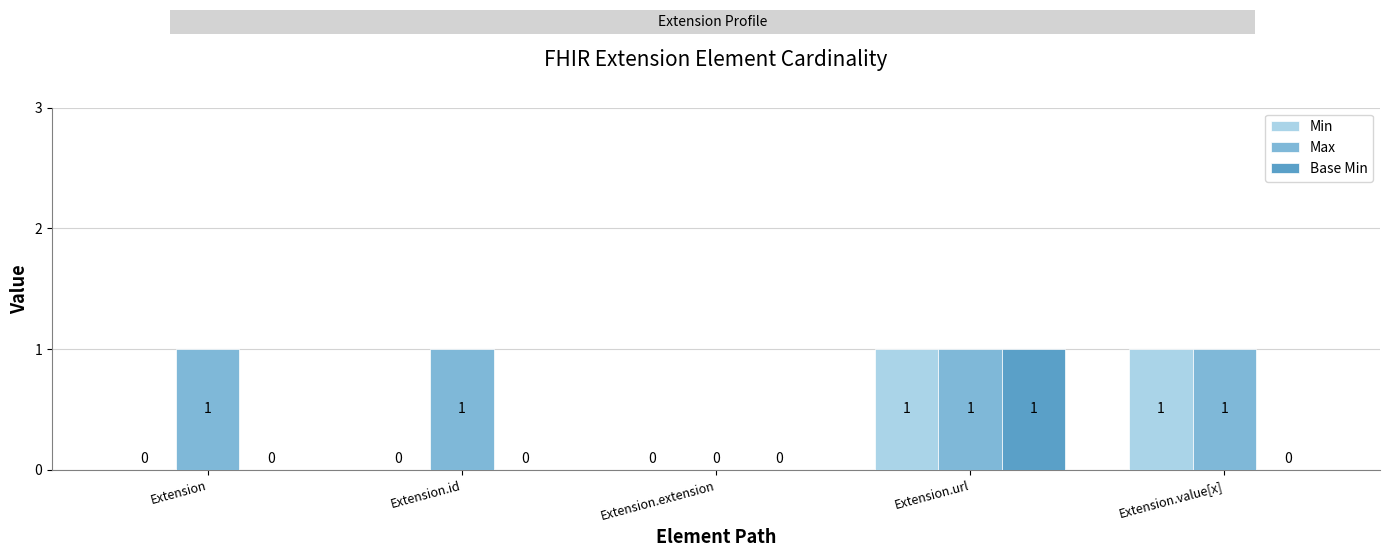

Reading left to right, list all the values displayed in this chart.

Min: 0	0	0	1	1
Max: 1	1	0	1	1
Base Min: 0	0	0	1	0